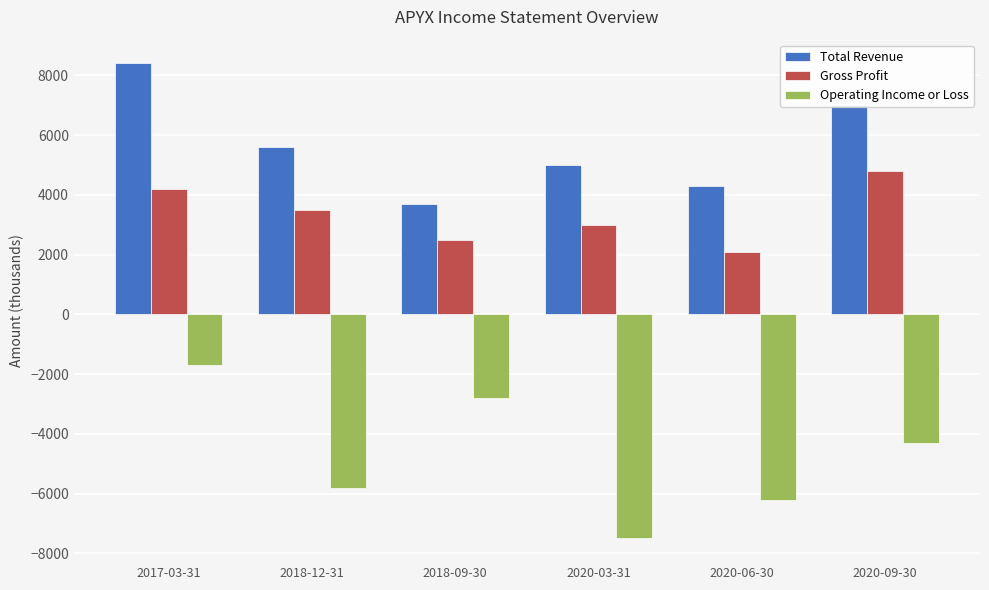

What is the average value of the Gross Profit series?

3350